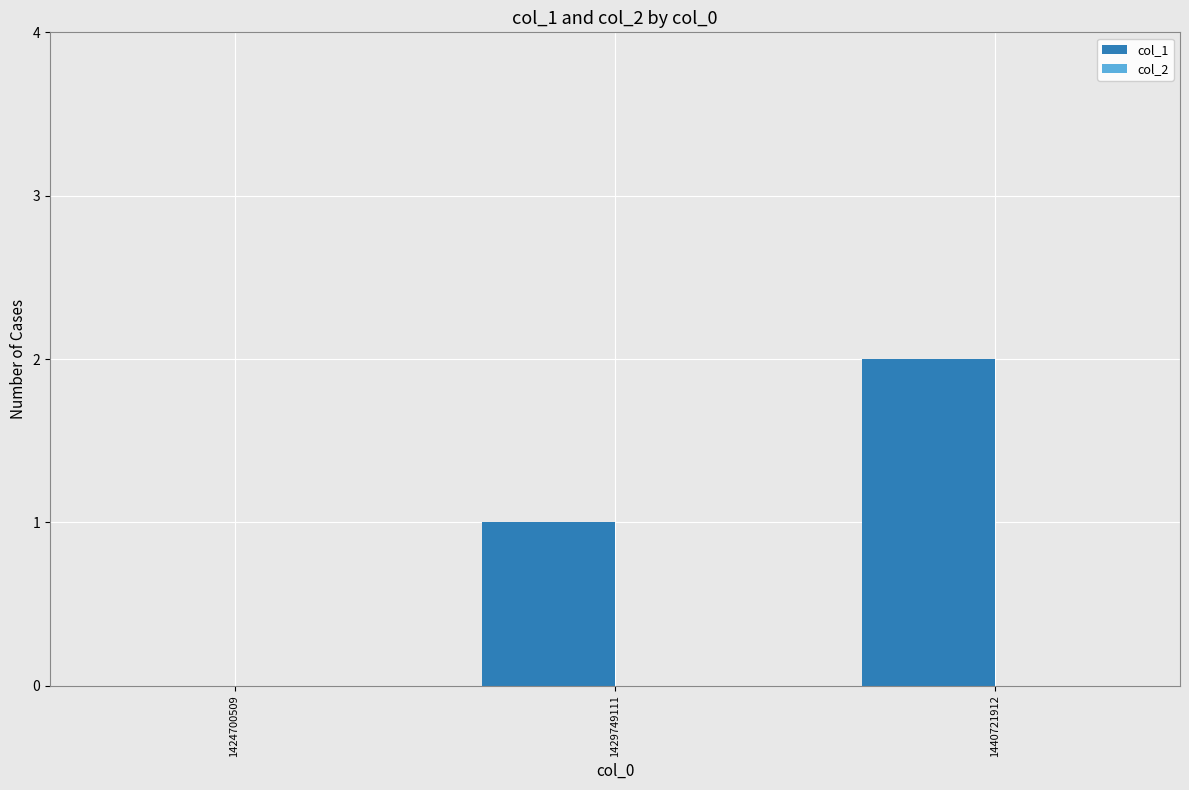

The chart shows a value of 1 at 1424700509. True or false?

False